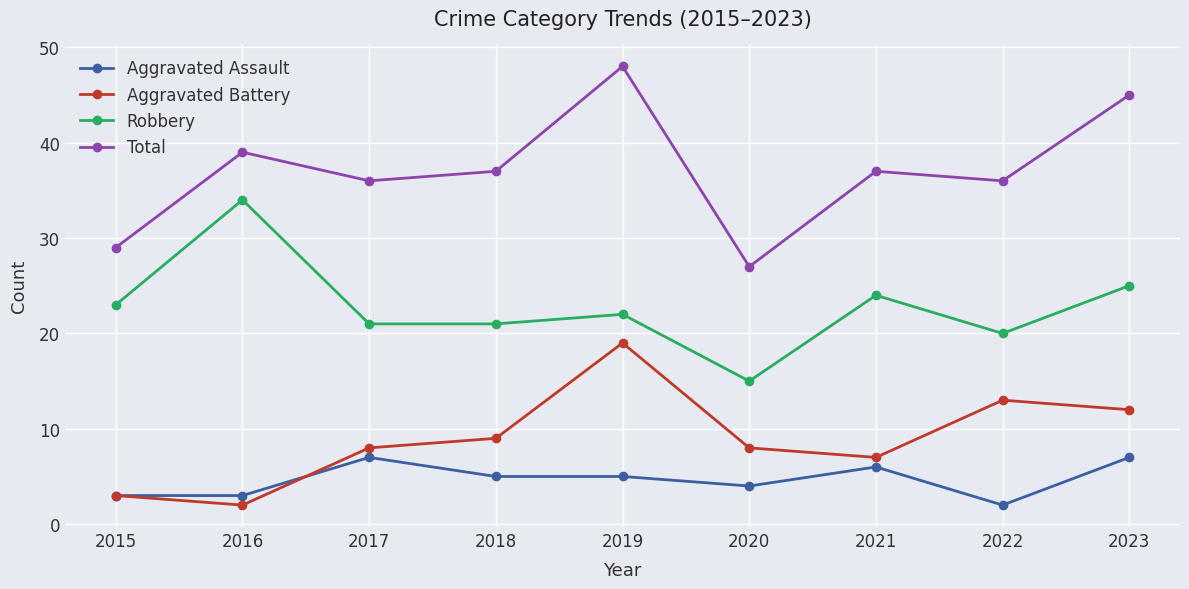

What is the difference between the maximum and minimum values in the Total series?

21